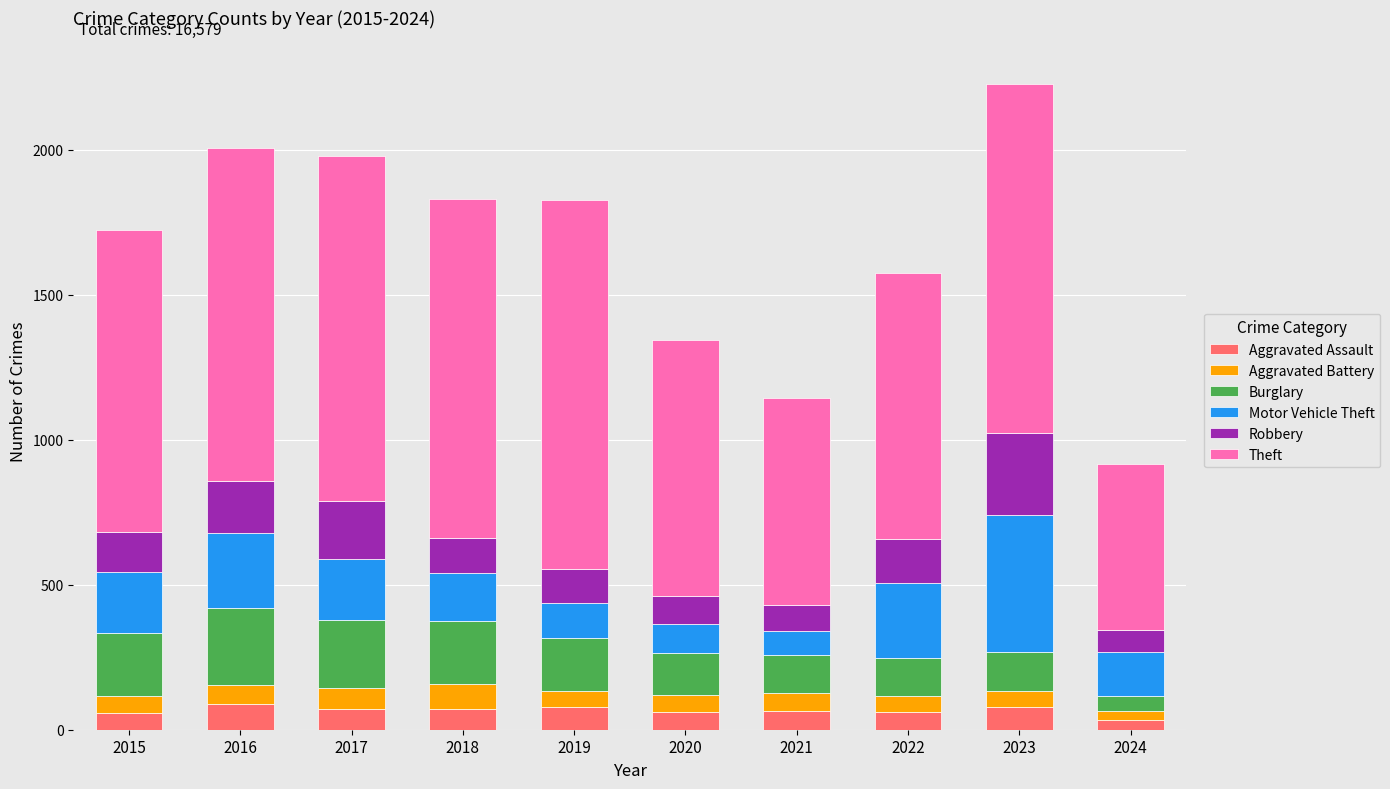

What is the sum of all Aggravated Assault values?

669